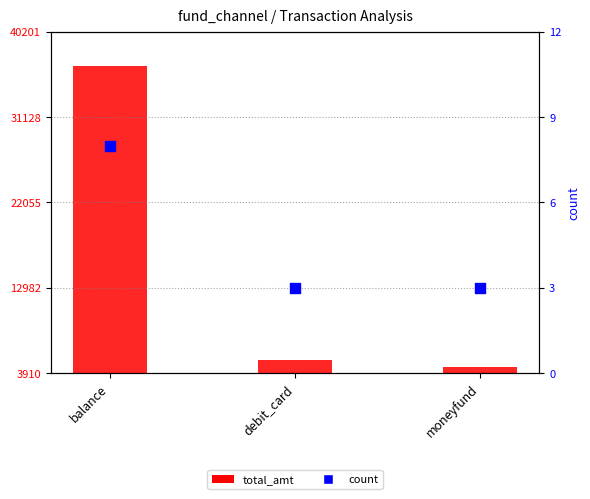

Which series contains the lowest Y value?

total_amt